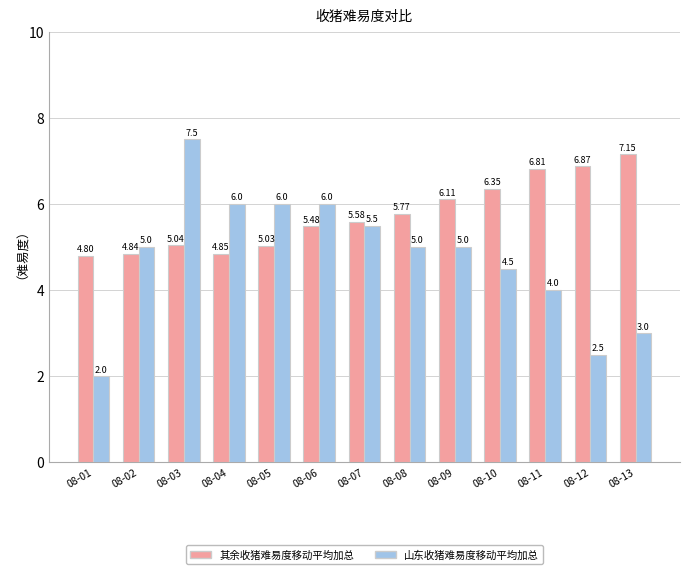

The value of 山东收猪难易度移动平均加总 at 08-04 is 3.5. True or false?

False